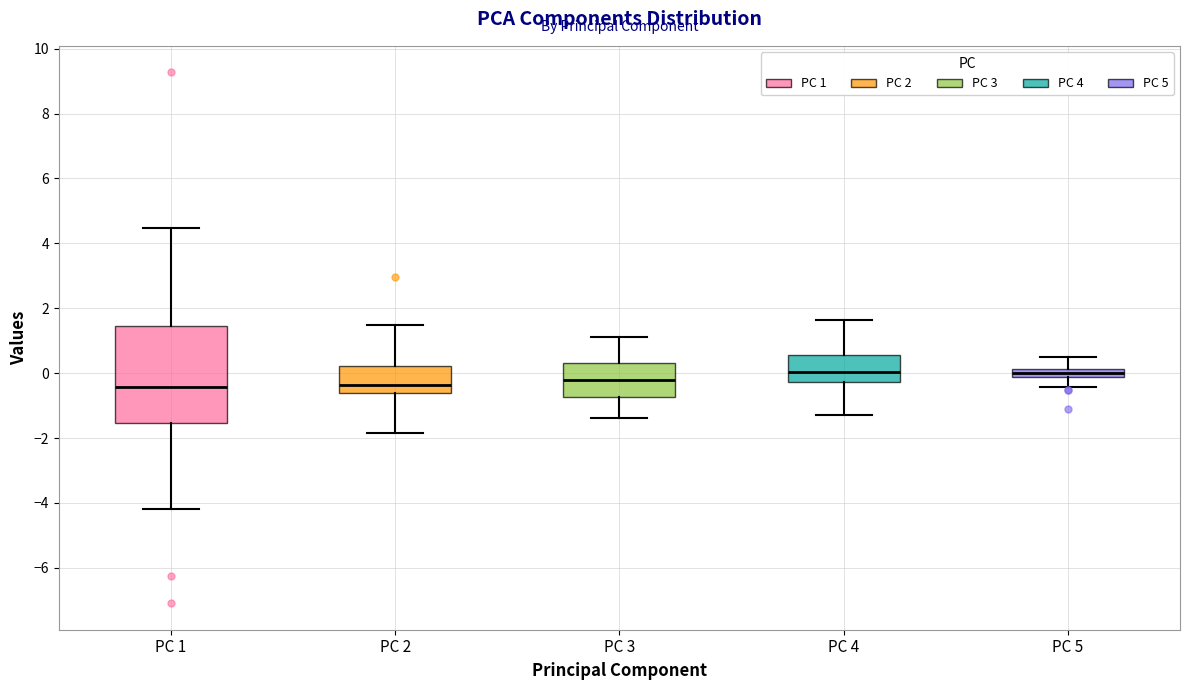

Where is the lower edge of the box for PC 4 on the y-axis? The values are not printed on the chart, so give them approximately, as read against the axis.

-0.2